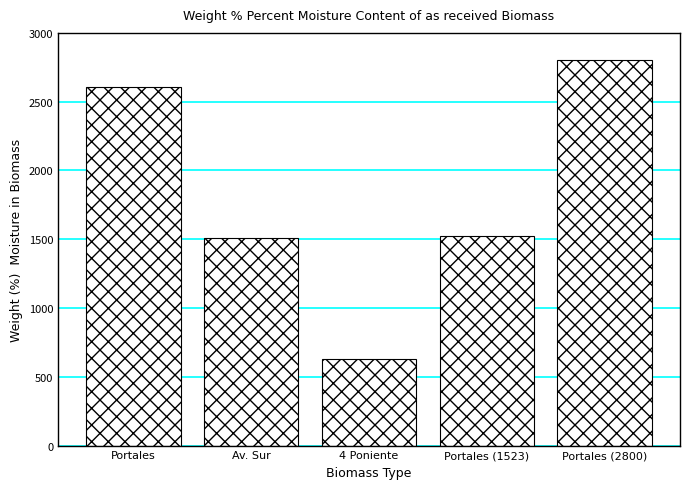

True or false: the data shows 4268 at Portales.

False